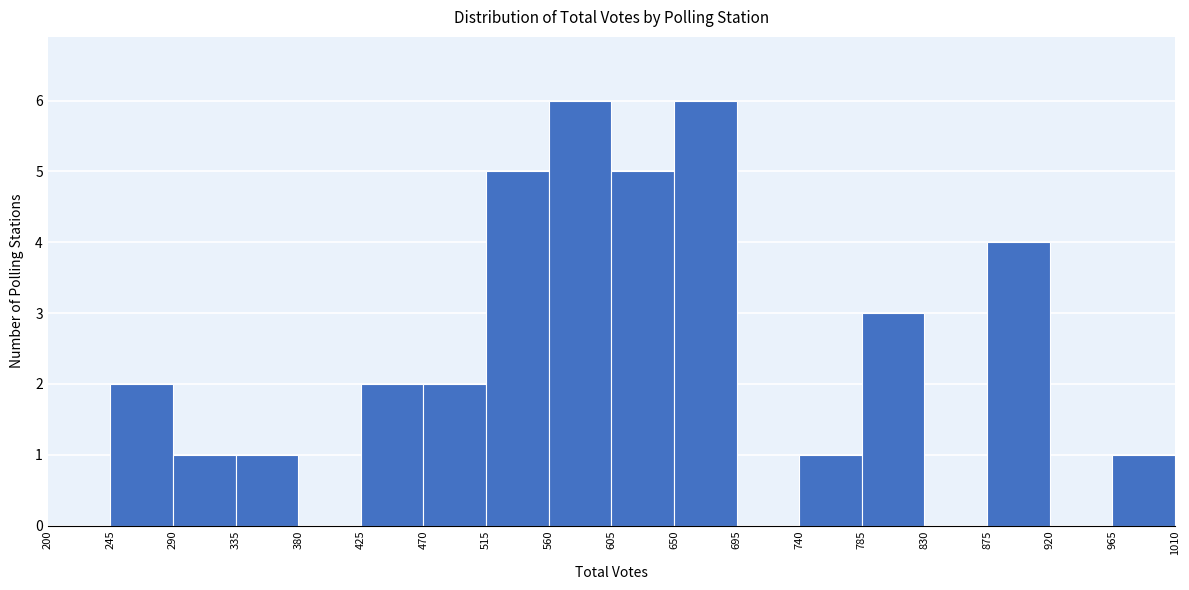

What is the height of the bar covering 470 to 515 on the x-axis? The values are not printed on the chart, so give them approximately, as read against the axis.

2